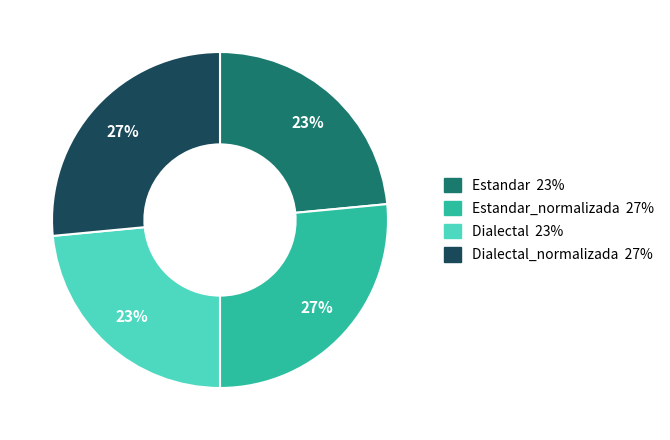

How many slices are in this pie chart?

4